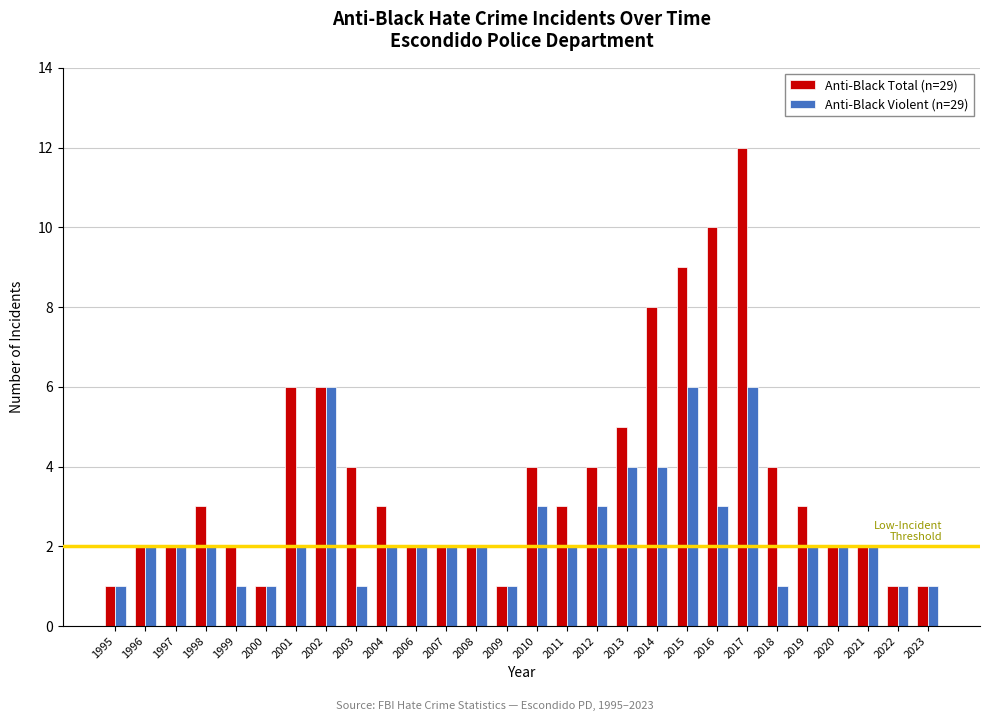

What is the minimum value shown in the chart?

1